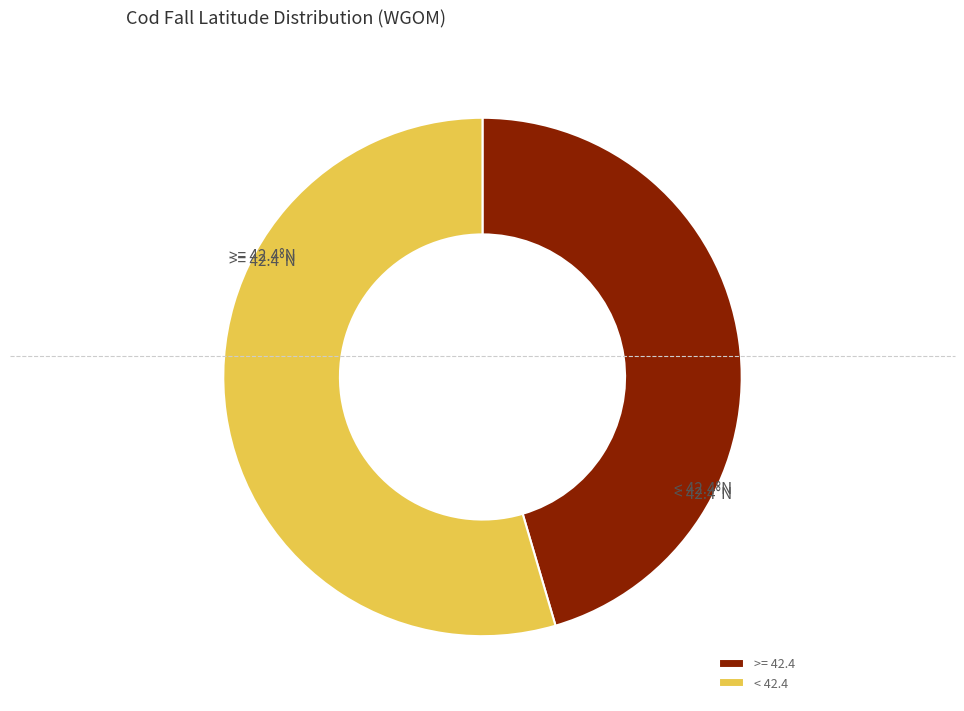

Which category has the biggest portion of the pie?

< 42.4